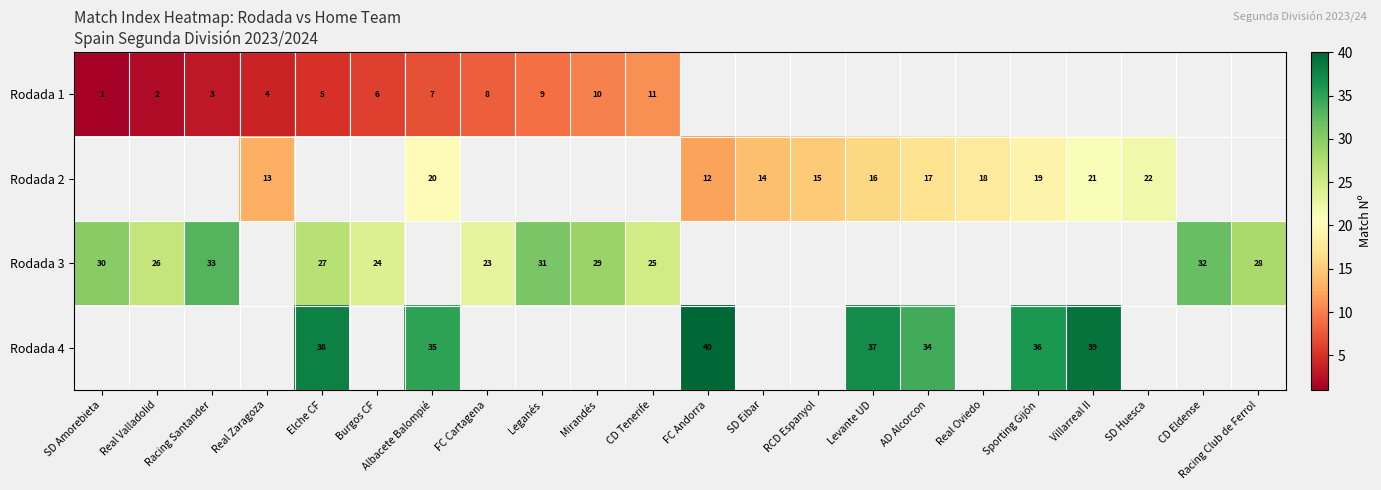

Is it true that Rodada 3 equals 38 at Burgos CF?

False